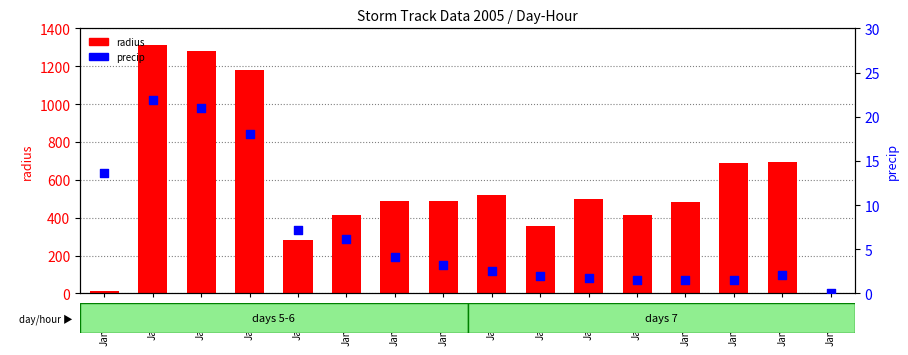

Is the value of radius at Jan6-3h greater than the value of precip at Jan7-6h?

Yes